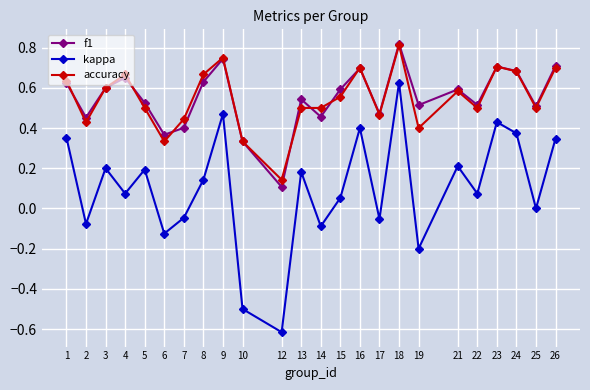

What is the value of the kappa point at the 18th from the left?

-0.2